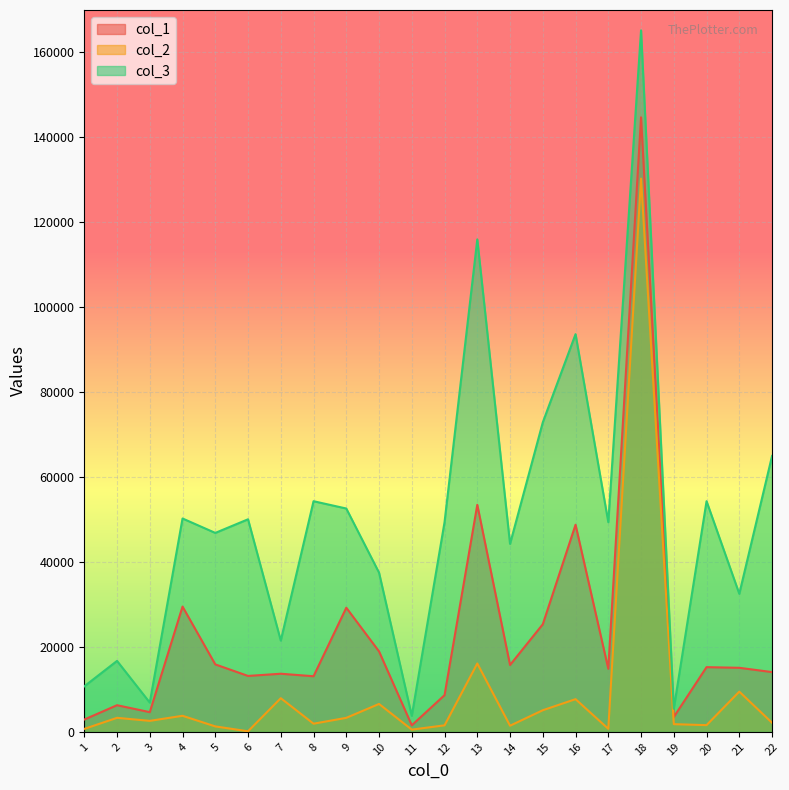

Between 8 and 15, which series saw the biggest shift?

col_3